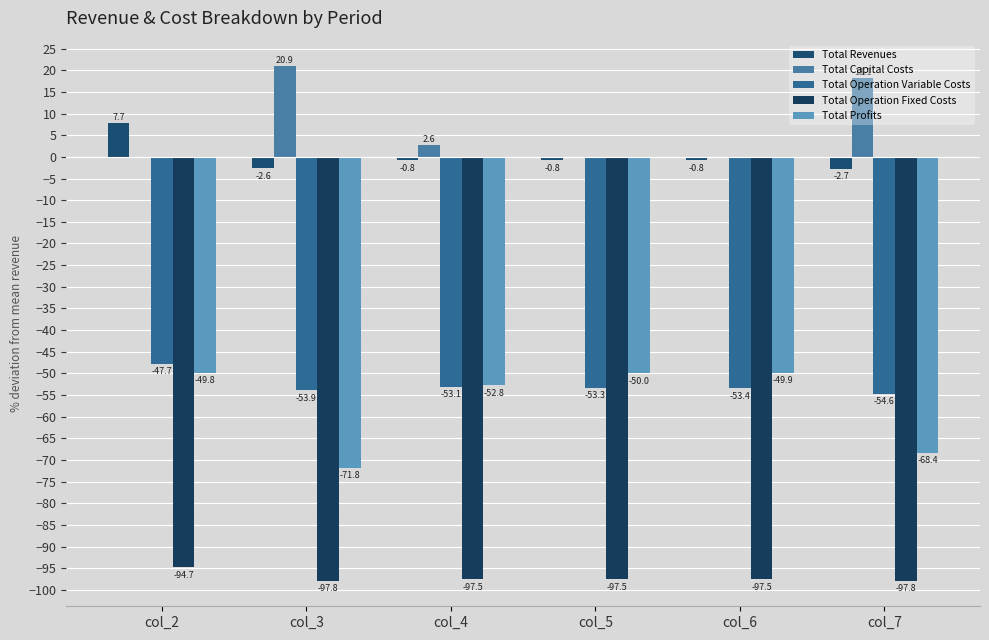

What are all the series names shown in the legend?

Total Revenues, Total Capital Costs, Total Operation Variable Costs, Total Operation Fixed Costs, Total Profits